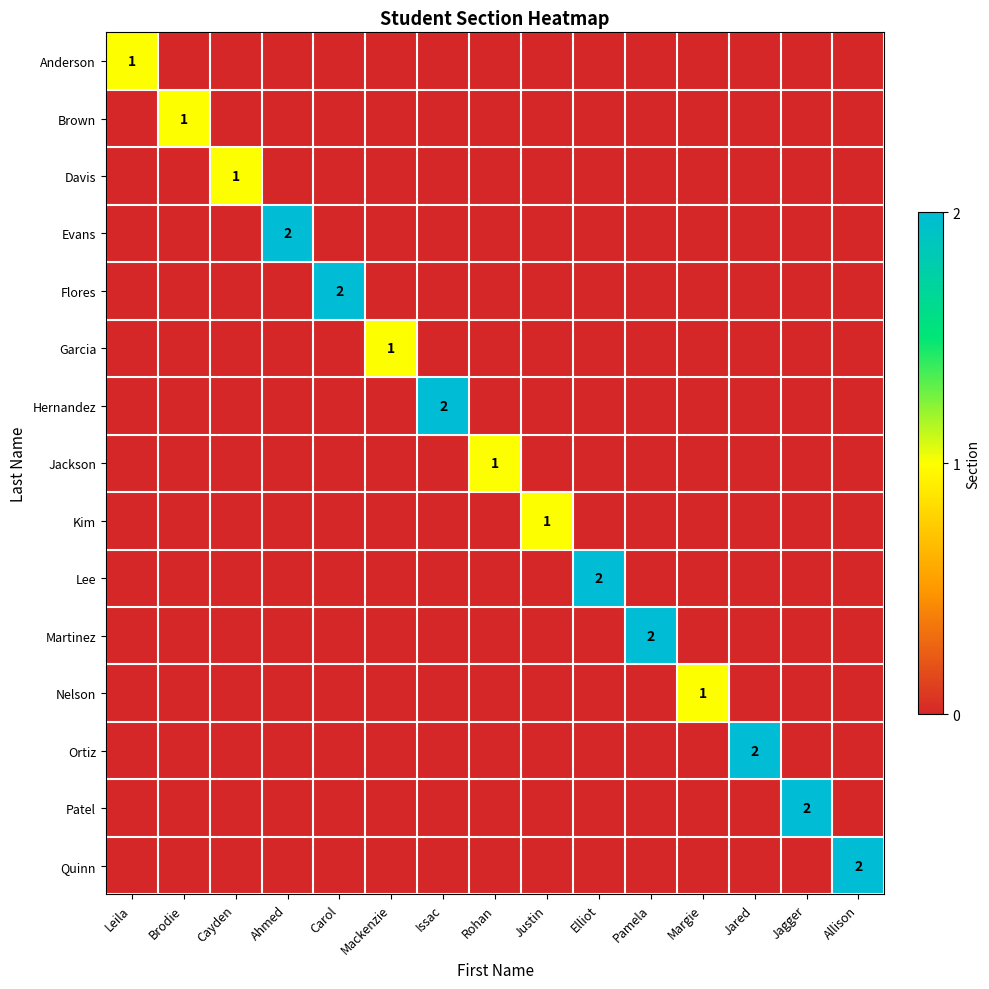

How many series are shown in this chart?

15